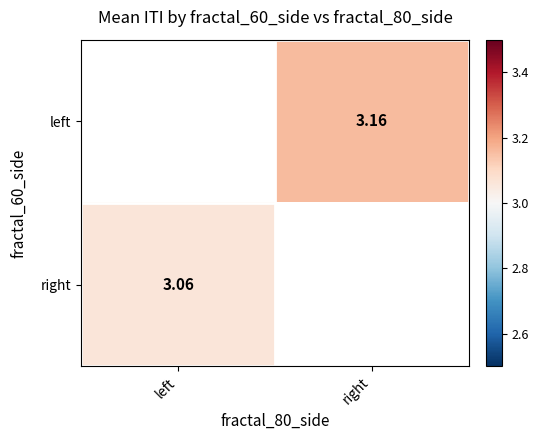

Is the value of left at right greater than the value of right at left?

Yes